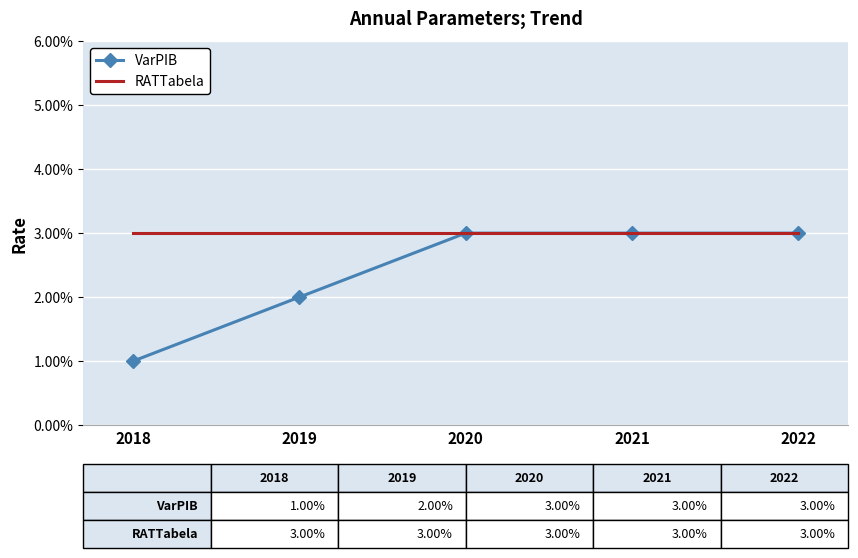

What are all the series names shown in the legend?

VarPIB, RATTabela